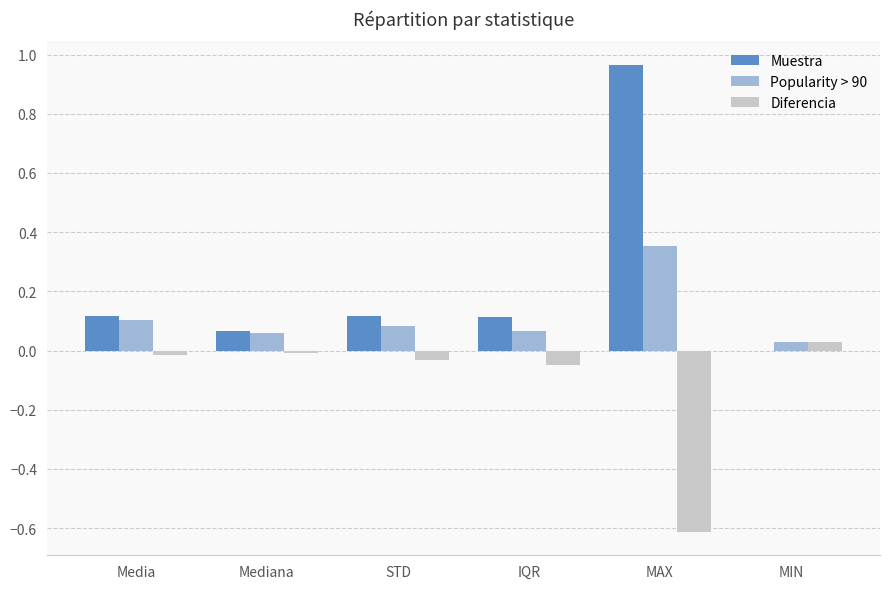

How many data points does each series have?

6